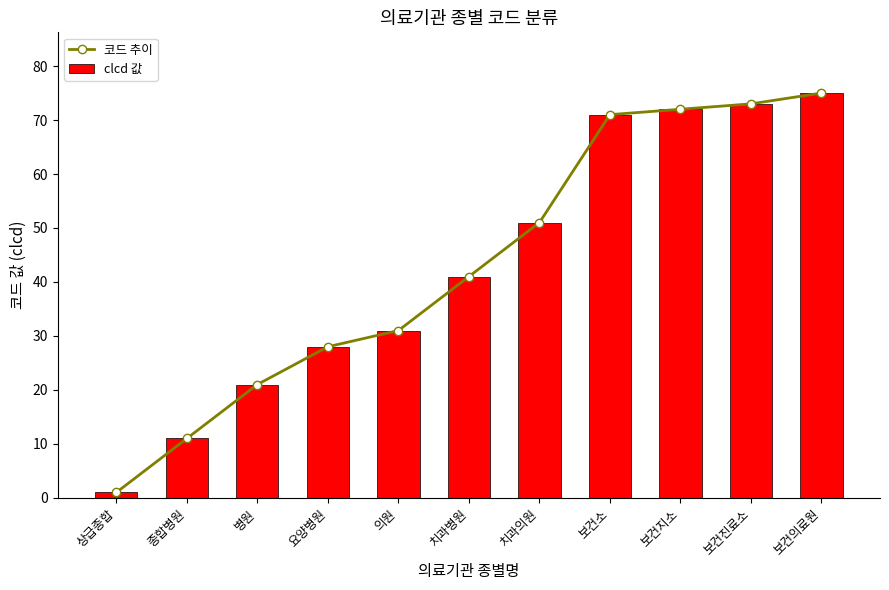

The value of 코드 추이 at 보건지소 is 115. True or false?

False